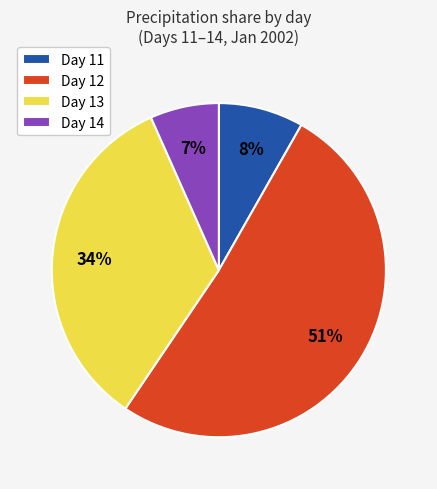

Is it true that Day 14 is 20% of the pie?

False